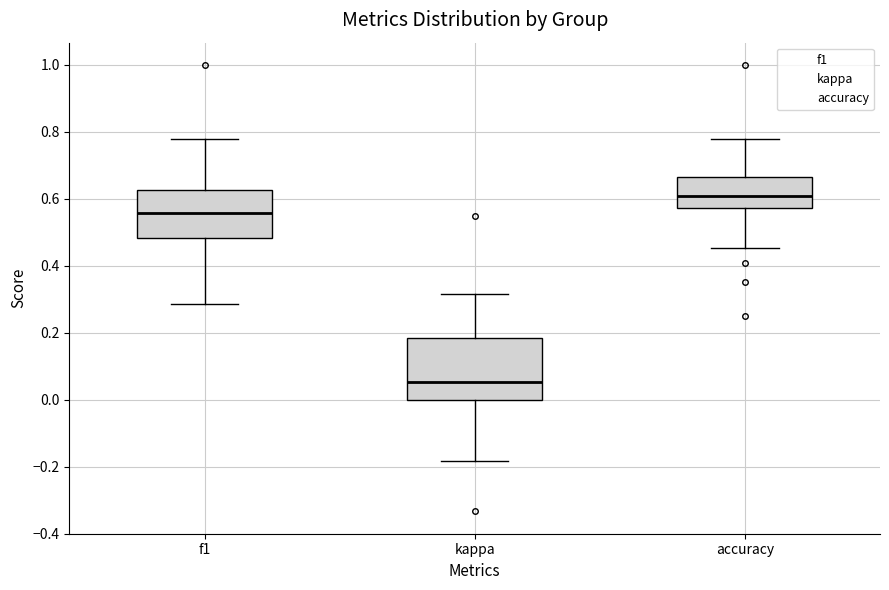

Reading left to right, read every box against the y-axis: the position of its median line, the range the box covers, and the ends of its whiskers. The values are not printed on the chart, so give them approximately, as read against the axis.

f1: median 0.56, box 0.48 to 0.62, whiskers 0.28 to 0.78
kappa: median 0.06, box 0.00 to 0.18, whiskers -0.18 to 0.32
accuracy: median 0.60, box 0.58 to 0.66, whiskers 0.46 to 0.78